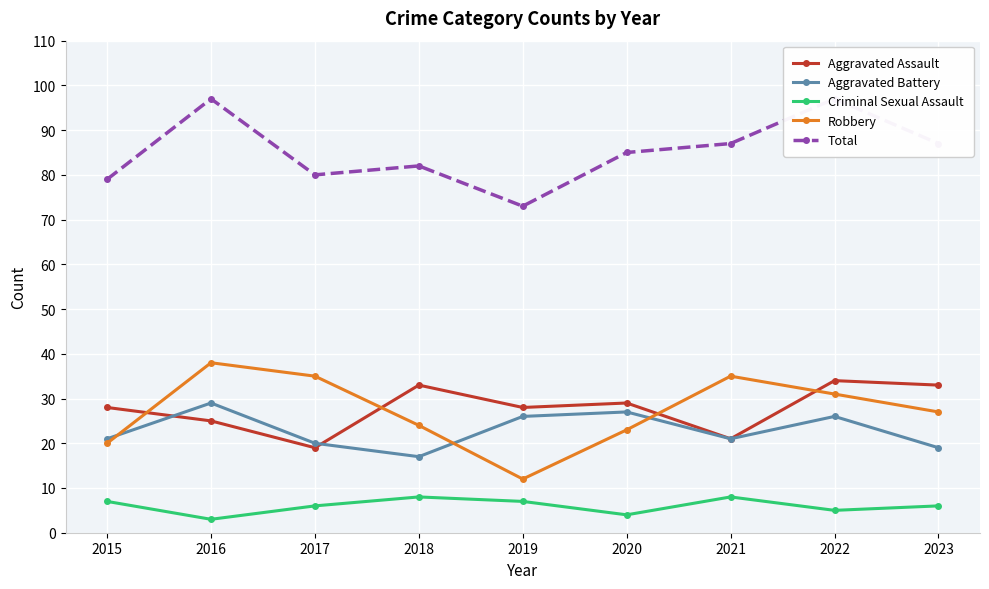

Rank the series by their maximum value, from highest to lowest.

Total, Robbery, Aggravated Assault, Aggravated Battery, Criminal Sexual Assault